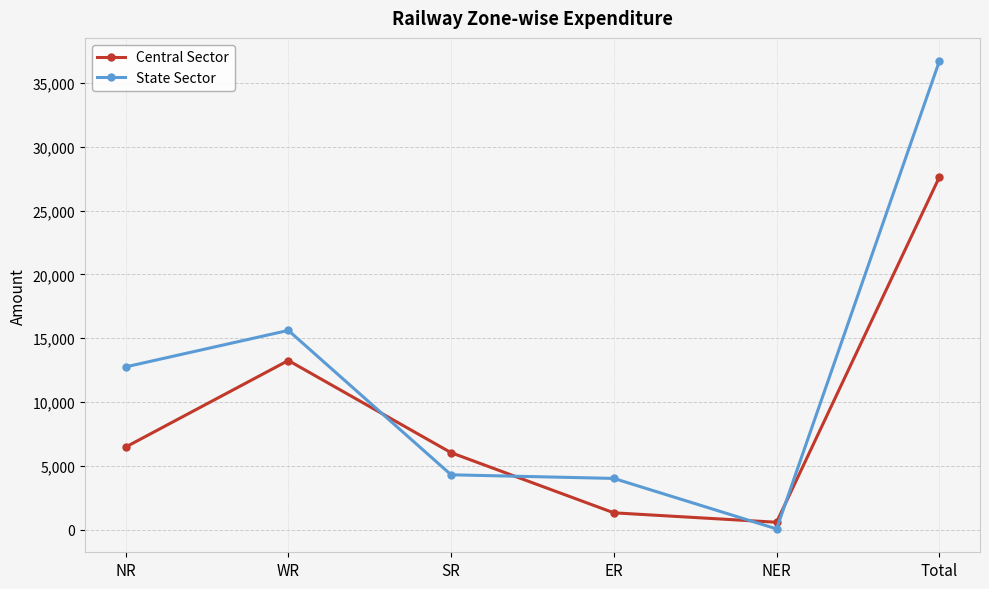

Which category has the highest value across all series?

Total